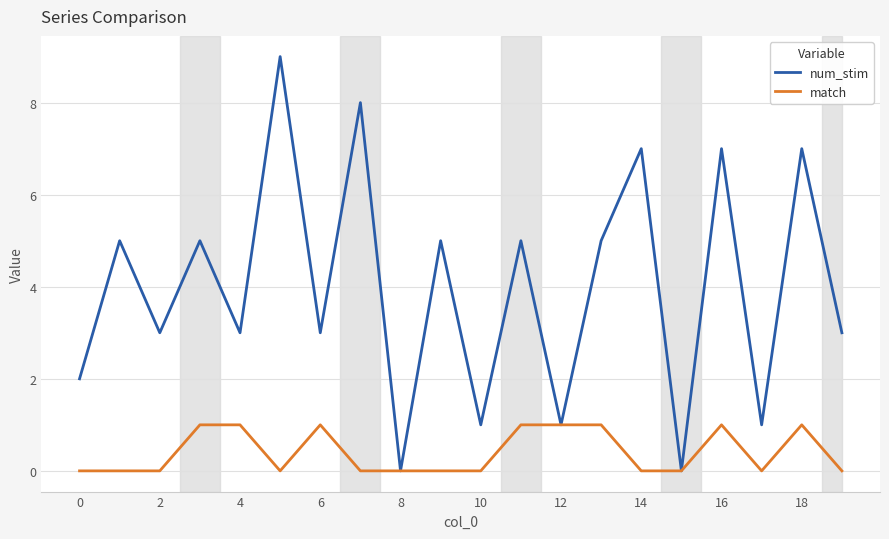

Which series has the largest total across all categories?

num_stim